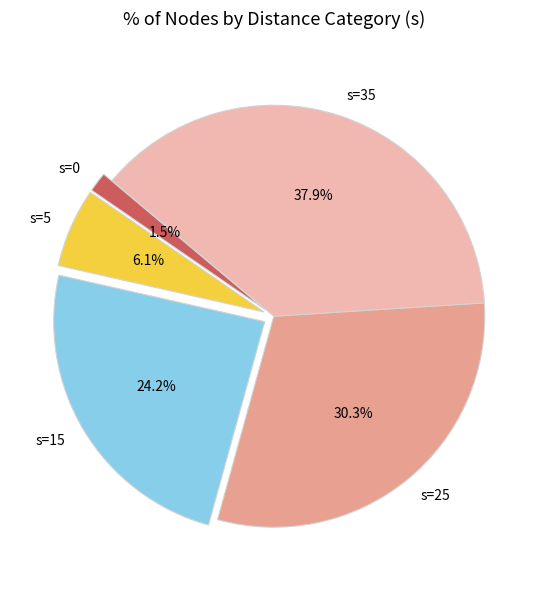

Between s=15 and s=35, which is larger?

s=35